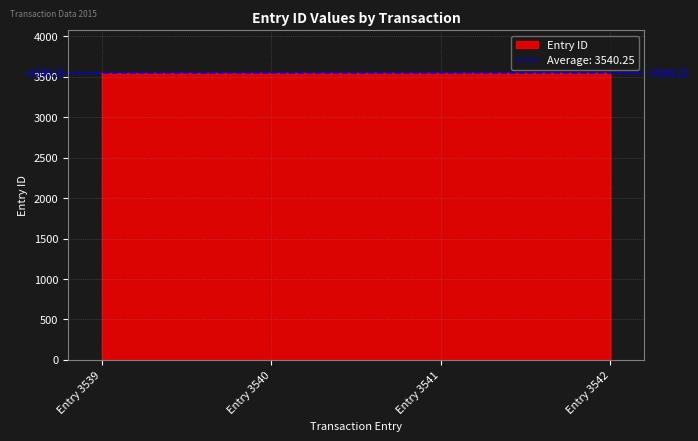

The Entry ID series shows 3540 at Entry 3540. True or false?

True